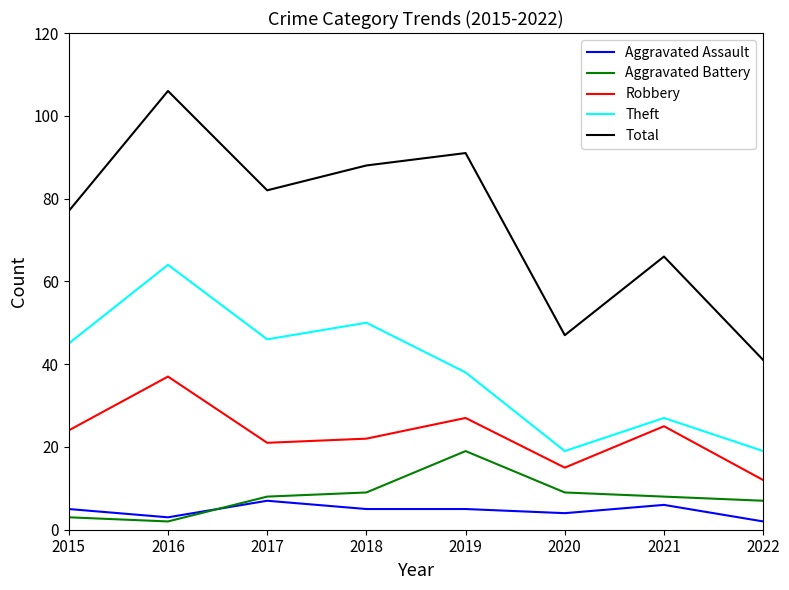

Is this an area chart (filled region under the line)?

No